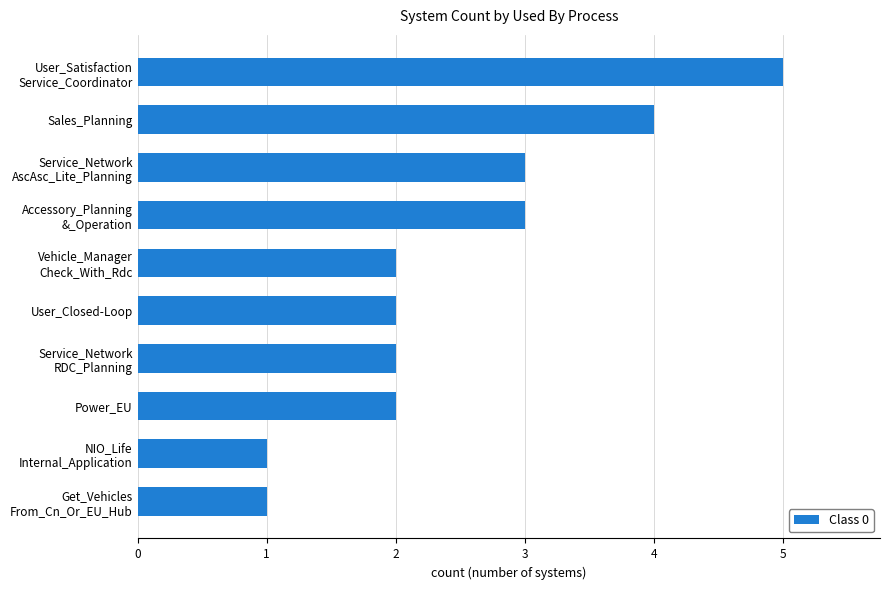

The chart shows a value of 3 at Power_EU. True or false?

False